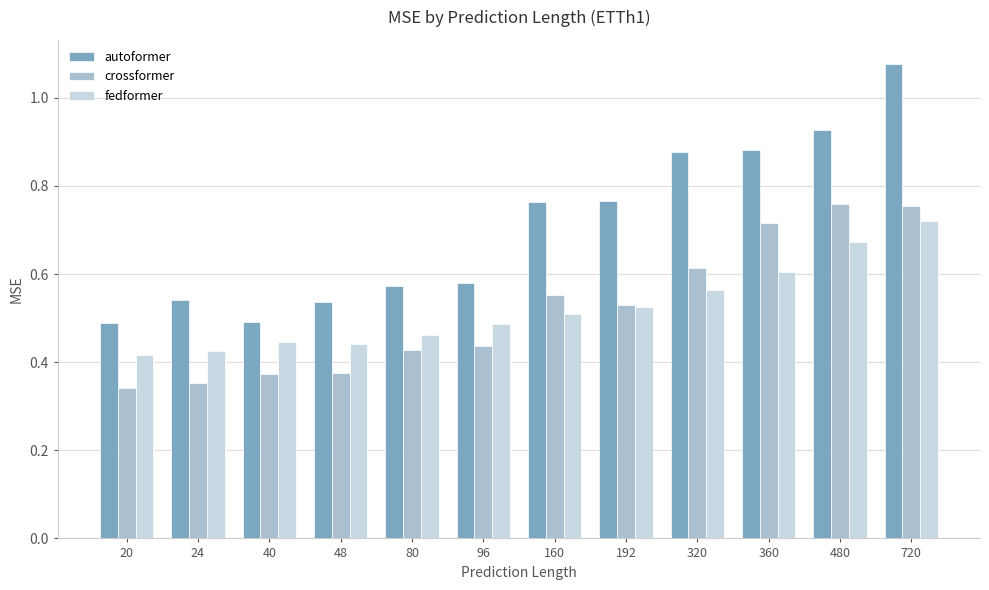

The autoformer series shows 0.5 at 24. True or false?

True